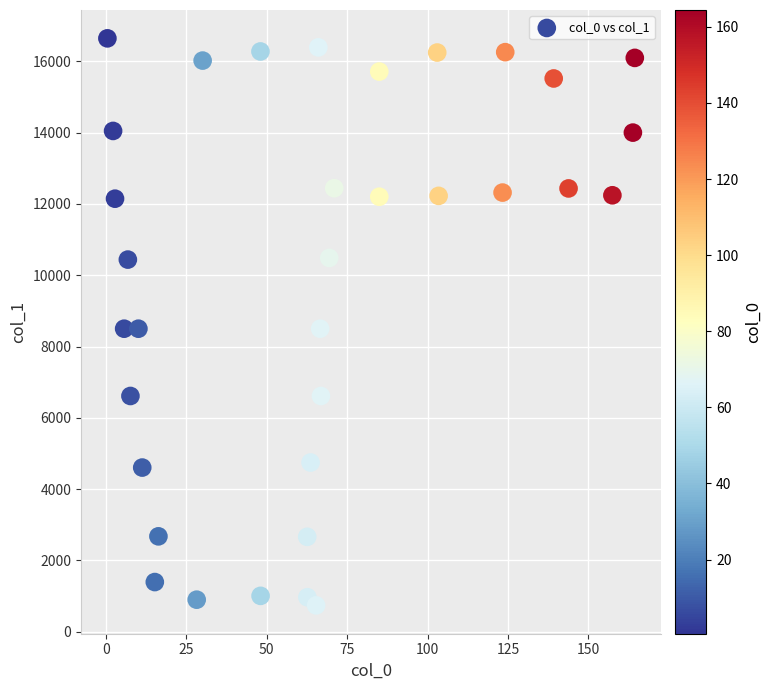

What is the range of X values (max minus min)?

163.9